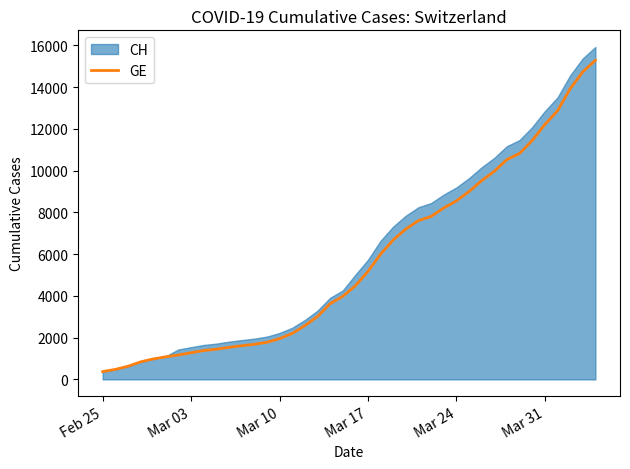

What is the value of the 28th point from the left?

8213